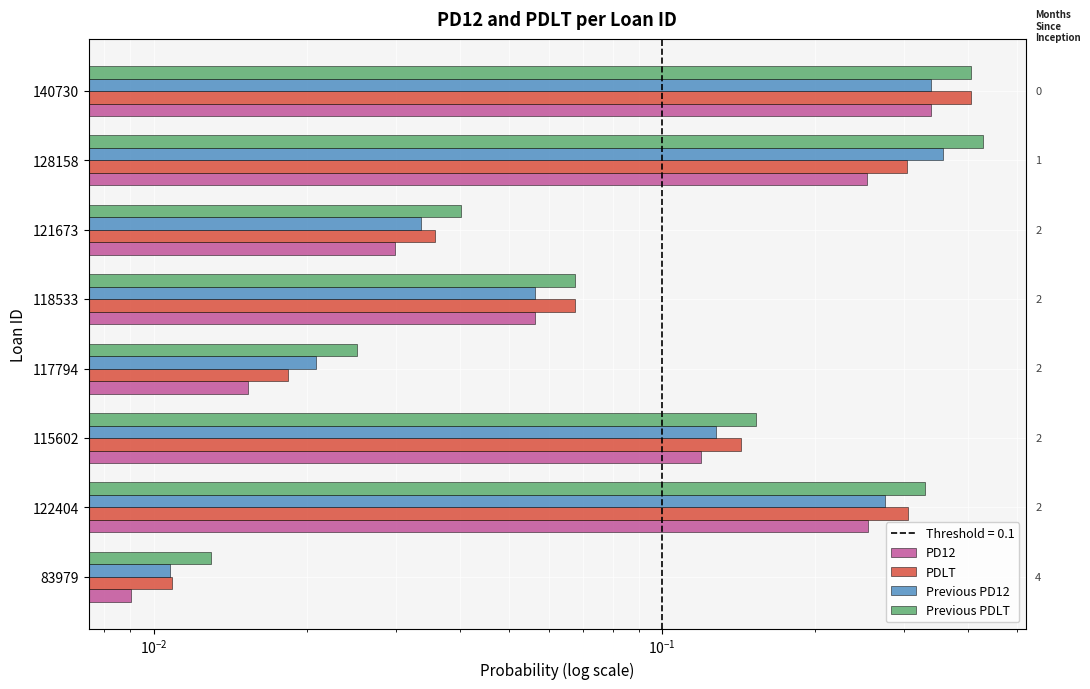

True or false: Previous PDLT has a value of 0.5 at 122404.

False